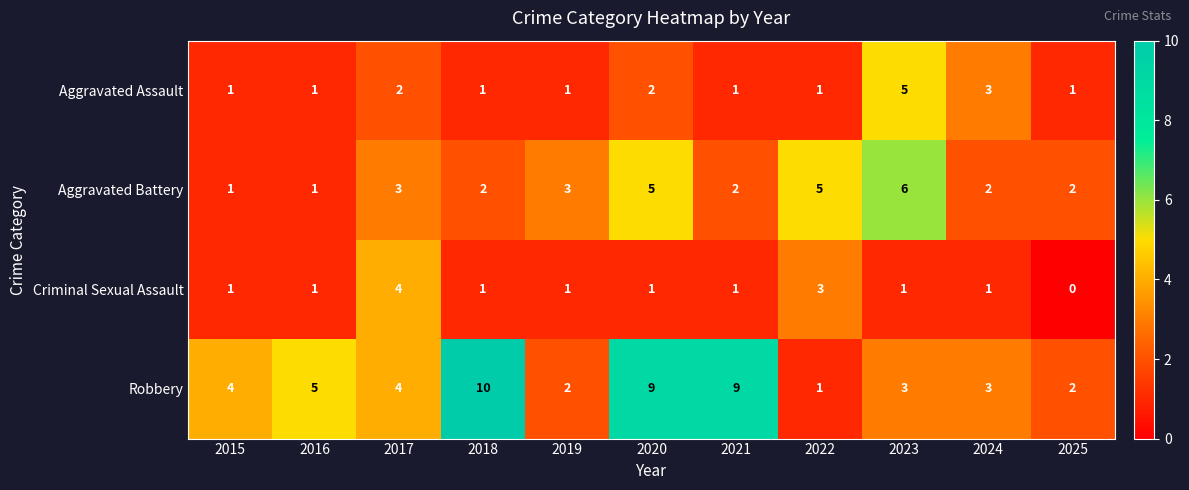

Count the Robbery values in the range 2 to 9.

9